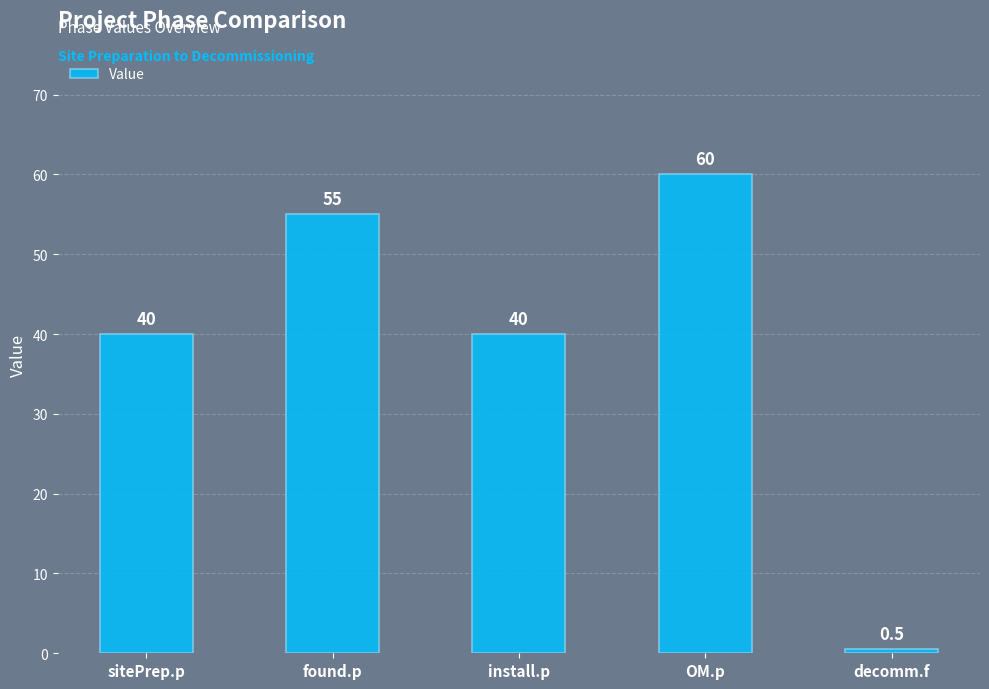

How many series are shown in this chart?

1